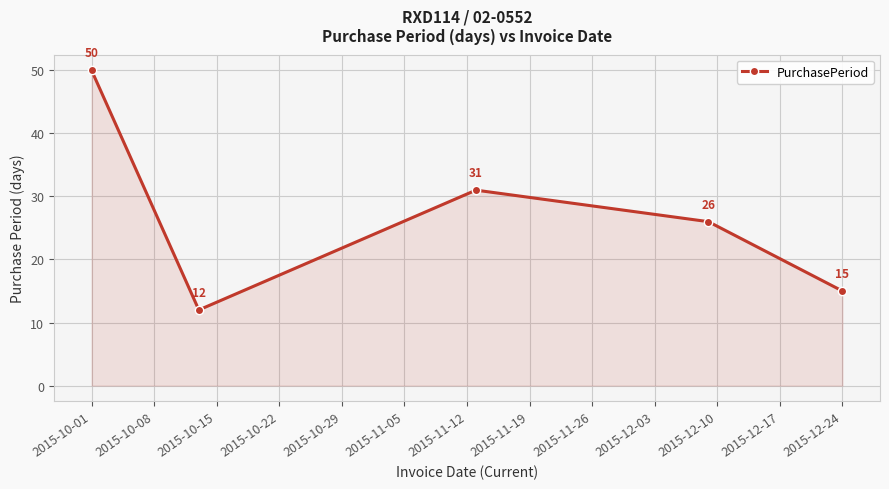

How many categories are shown in the chart?

5